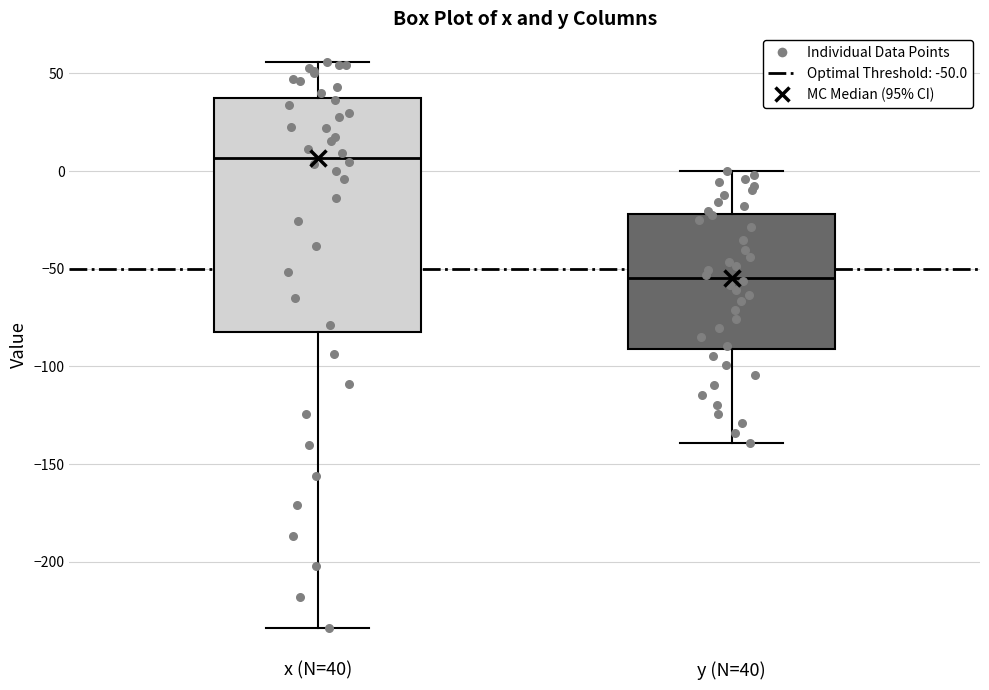

Where is the lower edge of the box for y (N=40) on the y-axis? The values are not printed on the chart, so give them approximately, as read against the axis.

-90